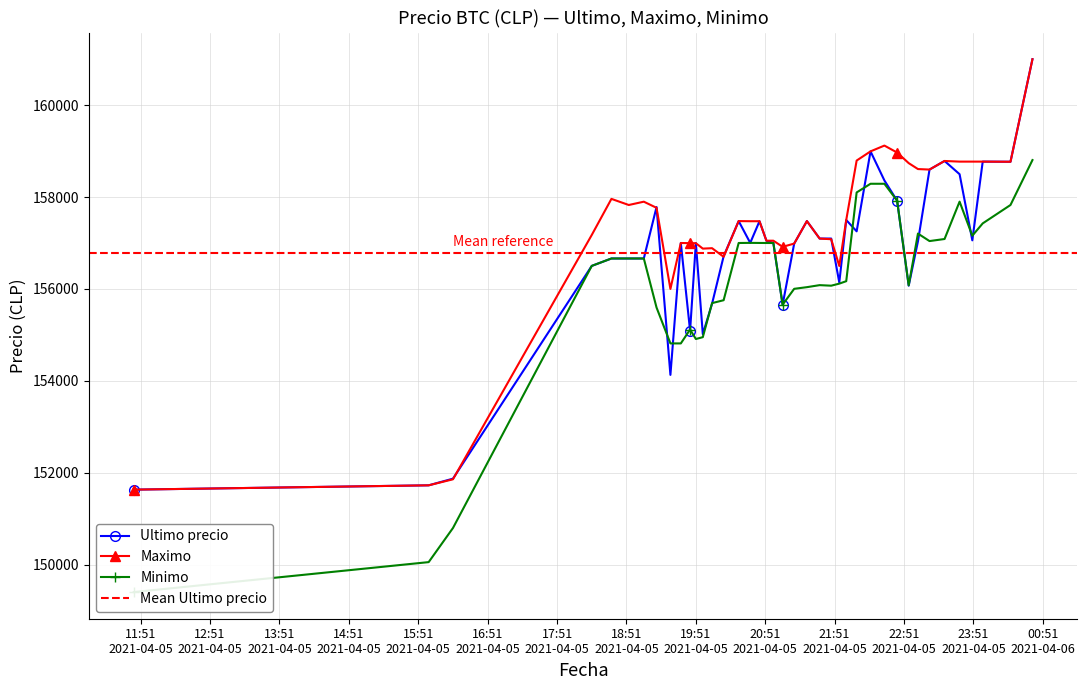

Rank the series at 2021-04-05 18:38 from lowest to highest value.

Ultimo precio, Minimo, Maximo